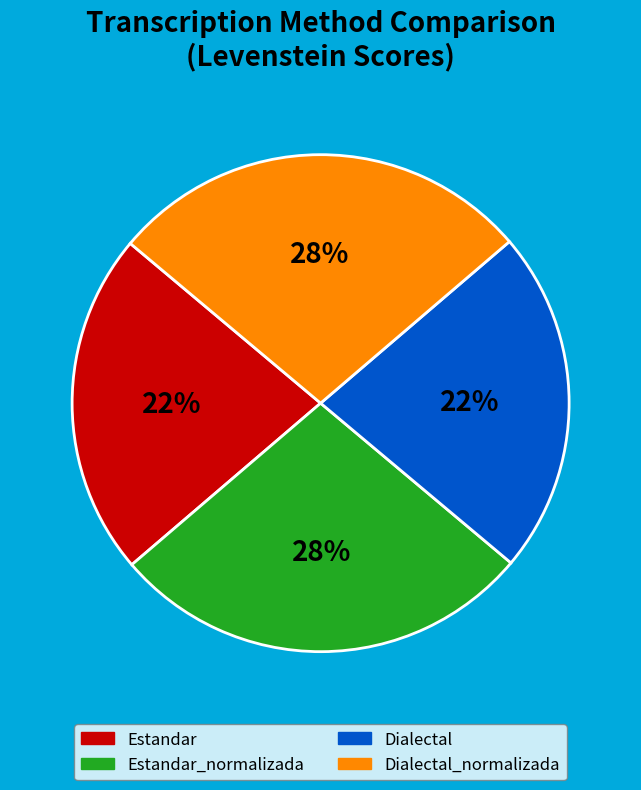

How many segments does this pie chart have?

4